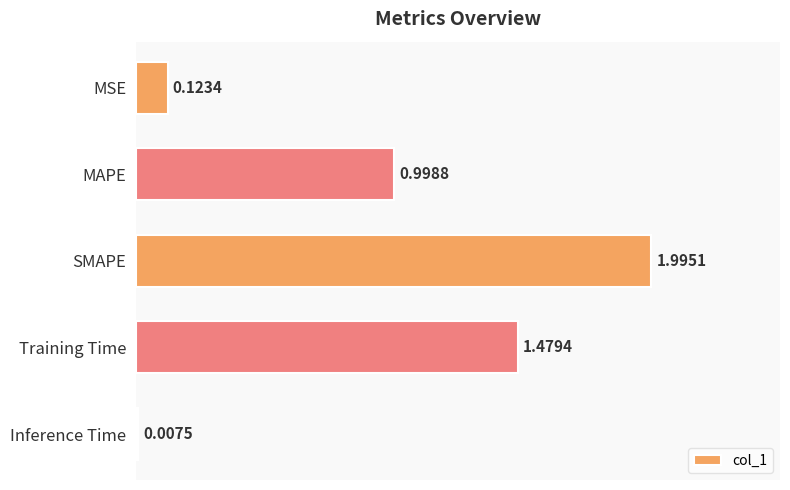

Which has a higher value, MSE or Inference Time?

MSE